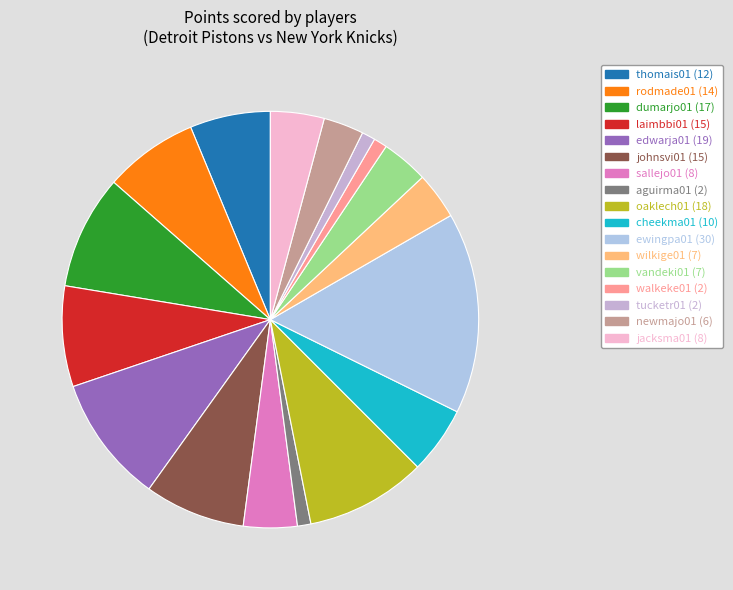

Which slice is the smallest?

aguirma01